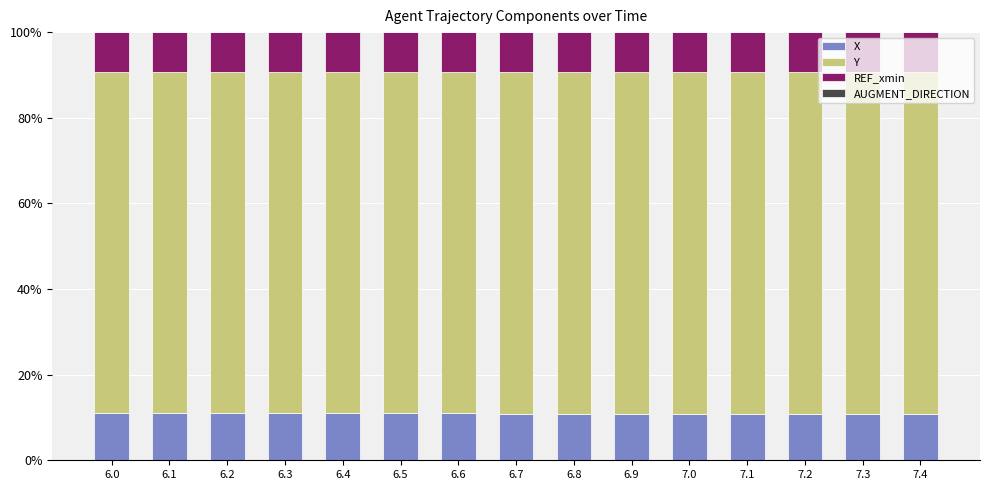

What is the maximum value for X?

11.0